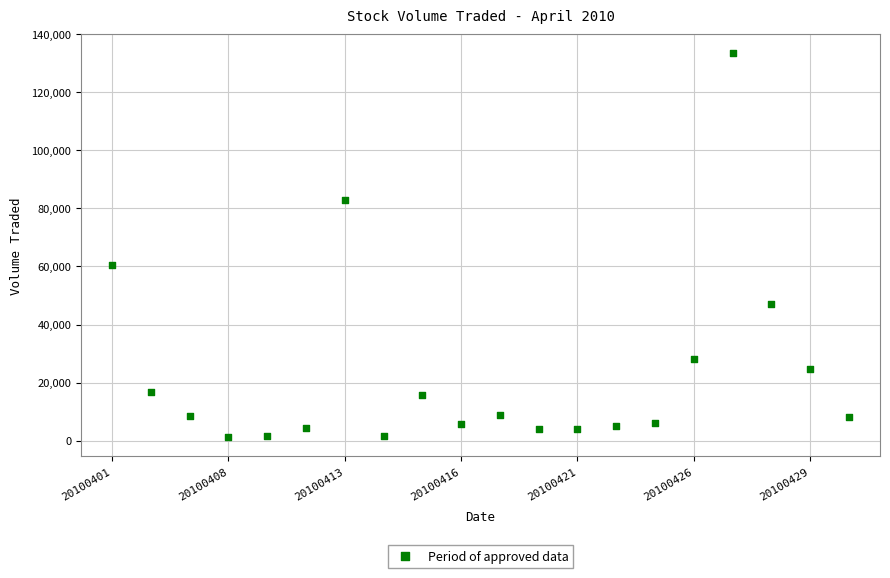

What is the range of Y values (max minus min)?

132100